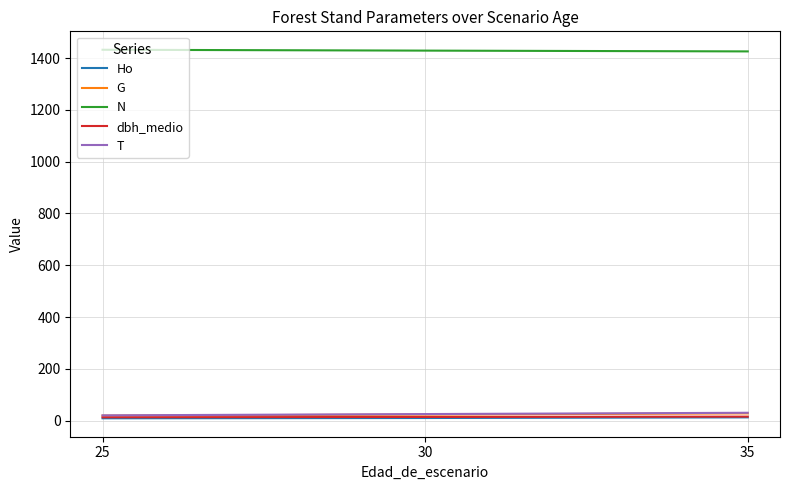

What is the maximum value shown in the chart?

1432.4